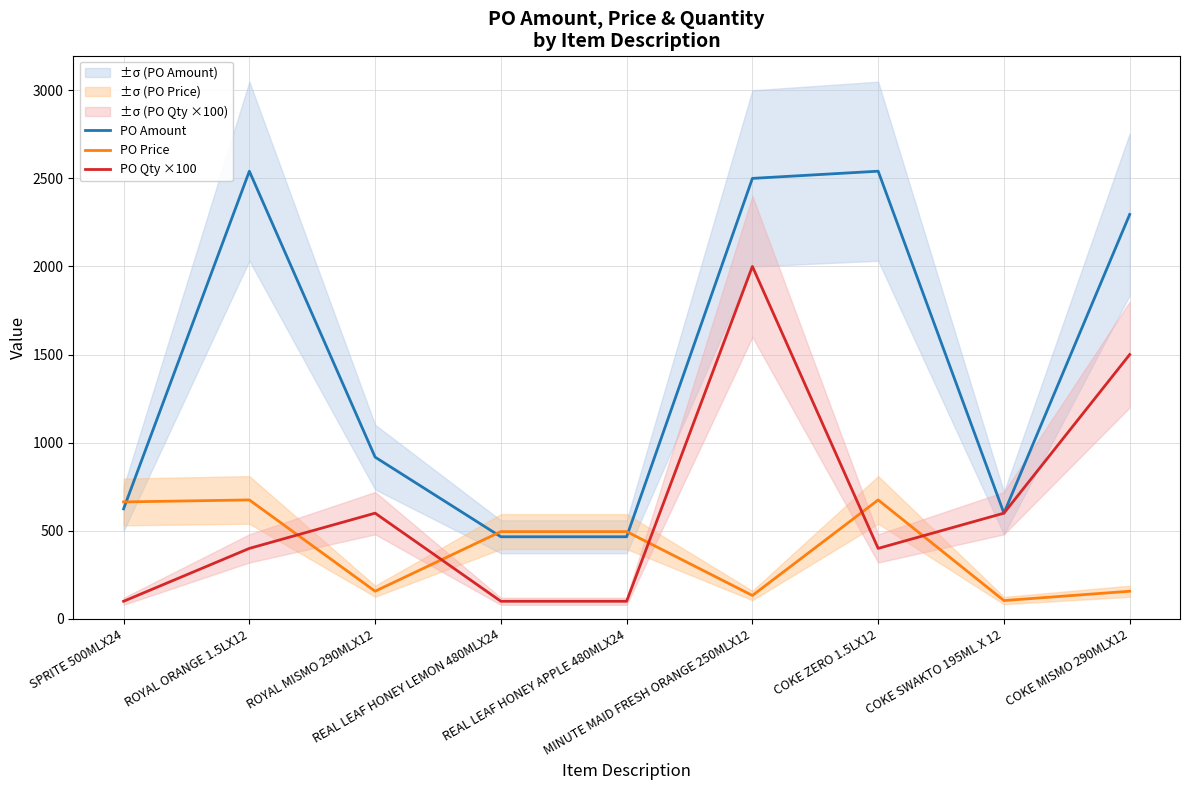

At SPRITE 500MLX24, list the series in order from largest to smallest.

PO Price, PO Amount, PO Qty ×100